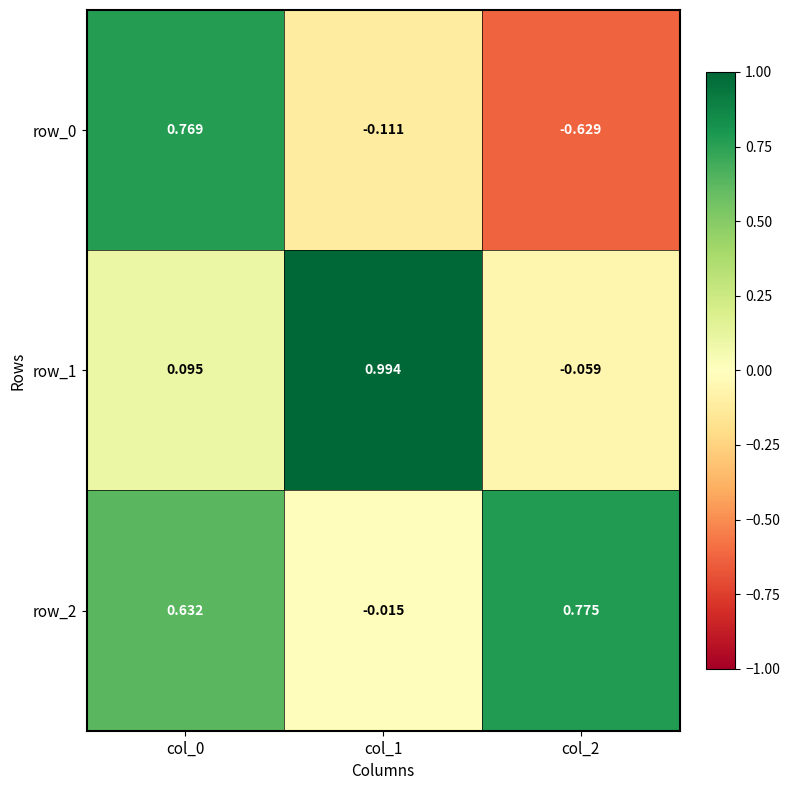

What is the minimum value for row_0?

-0.6